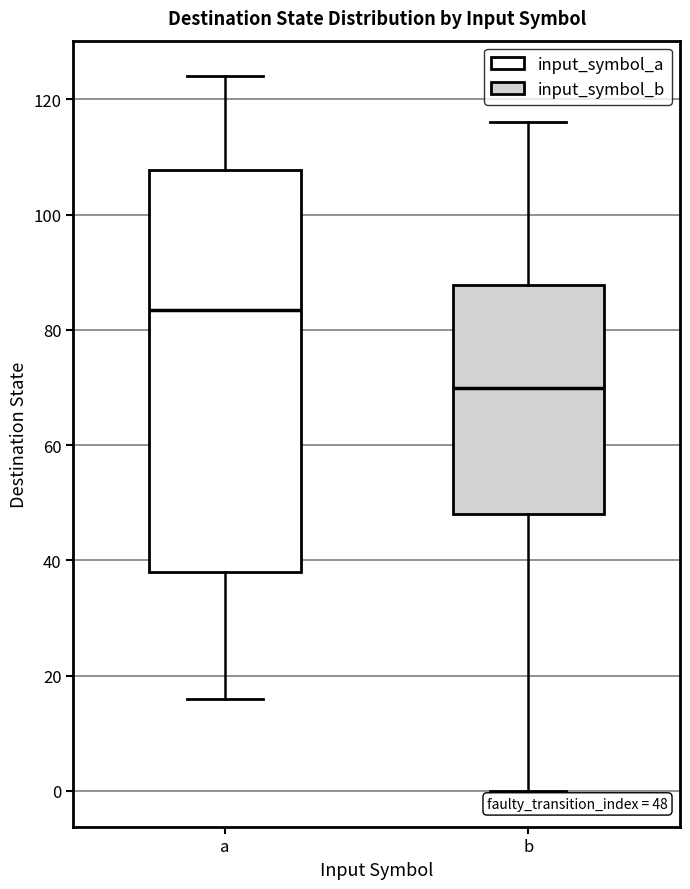

Which box has the lowest median line?

b